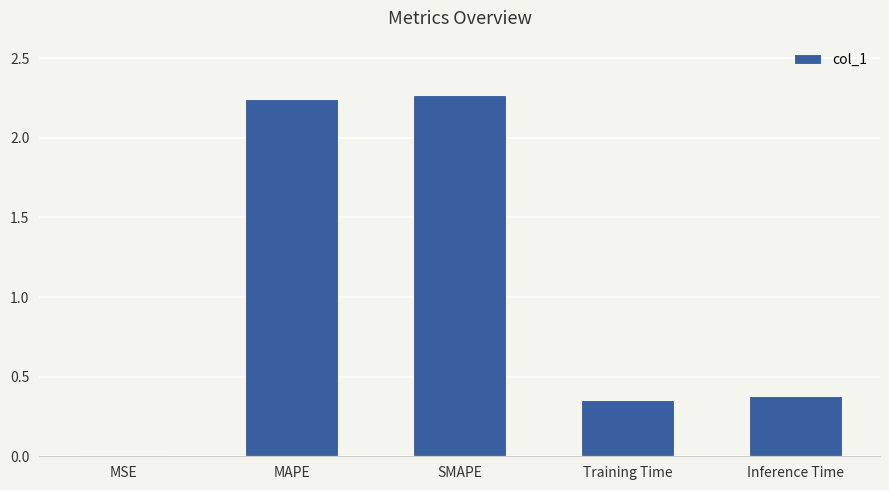

What is the sum of the values at Inference Time and Training Time?

0.7